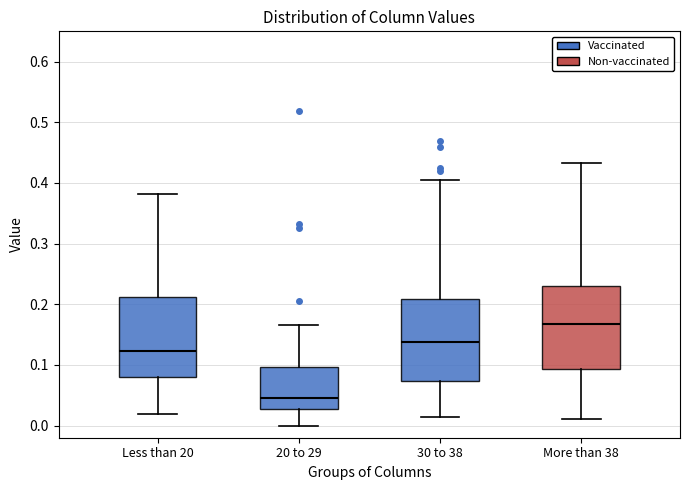

Reading left to right, read every box against the y-axis: the position of its median line, the range the box covers, and the ends of its whiskers. The values are not printed on the chart, so give them approximately, as read against the axis.

Less than 20: median 0.12, box 0.08 to 0.21, whiskers 0.02 to 0.38
20 to 29: median 0.05, box 0.03 to 0.10, whiskers 0.00 to 0.17
30 to 38: median 0.14, box 0.07 to 0.21, whiskers 0.01 to 0.40
More than 38: median 0.17, box 0.09 to 0.23, whiskers 0.01 to 0.43